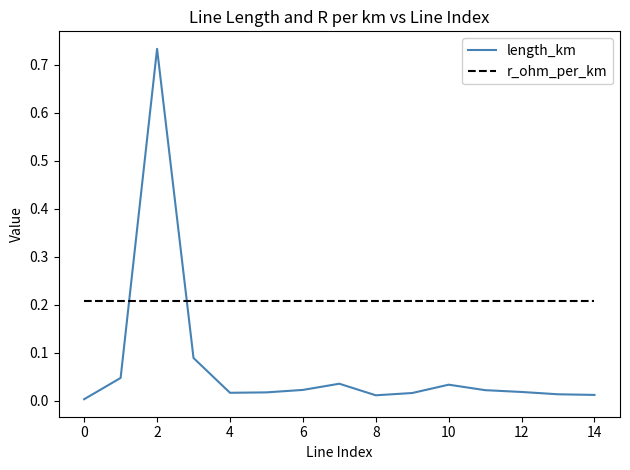

List the series in order of their overall mean, highest first.

r_ohm_per_km, length_km